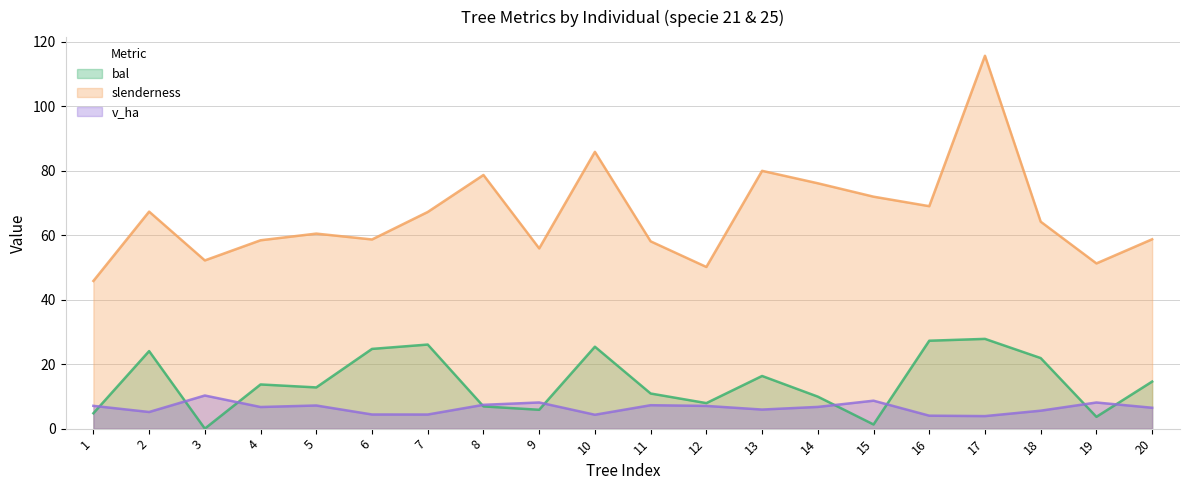

True or false: slenderness and v_ha intersect in this chart.

False